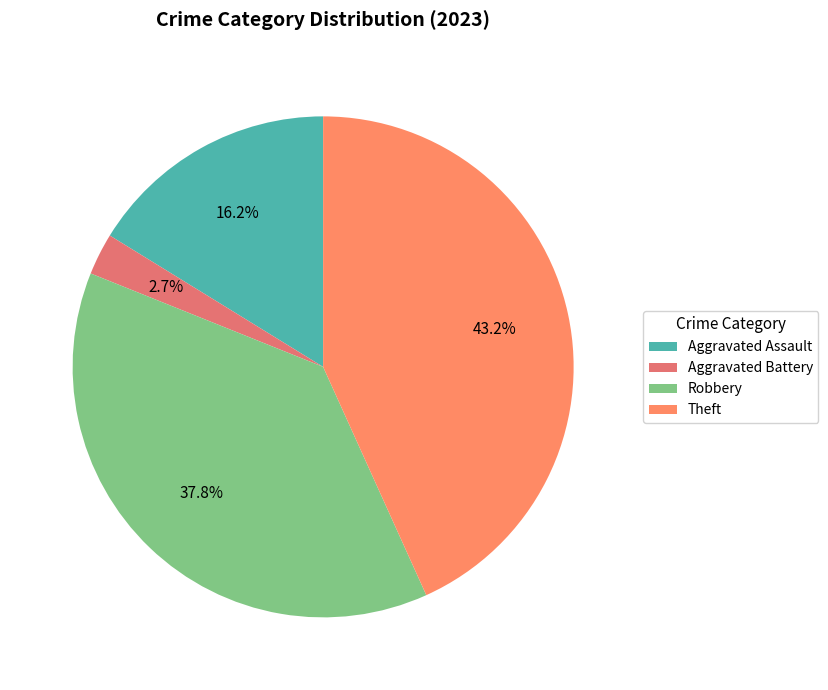

To the nearest percent, what percentage of the pie is Robbery?

38%